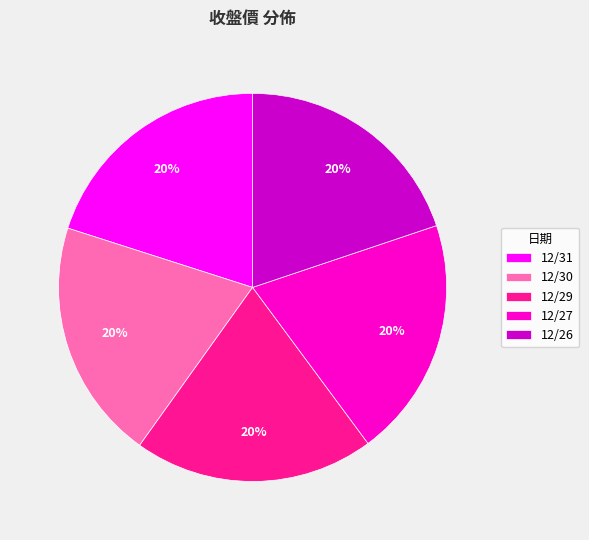

To the nearest percent, what is the combined percentage of 12/31 and 12/26?

40%